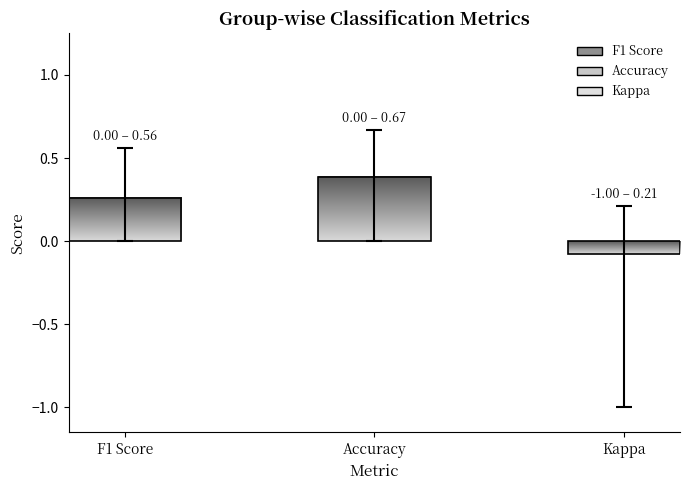

Which series has the largest total across all categories?

accuracy